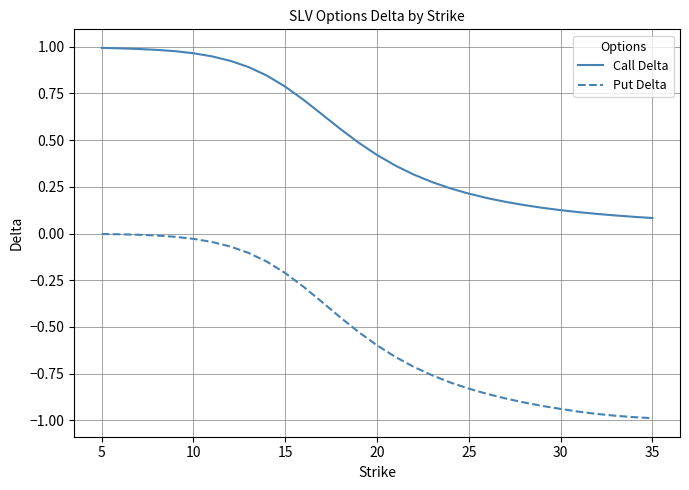

List the series in order of their overall mean, highest first.

Call Delta, Put Delta